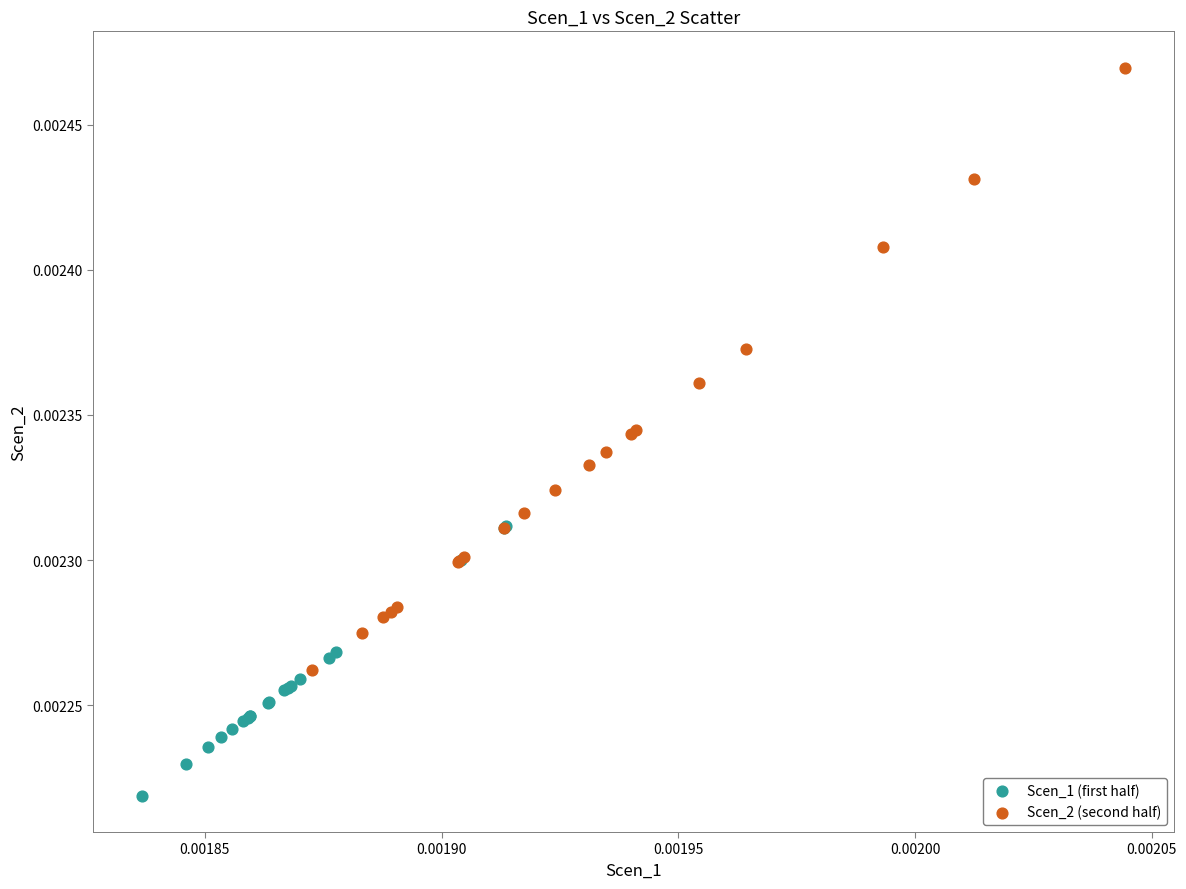

What are all the series names shown in the legend?

Scen_1 (first half), Scen_2 (second half)